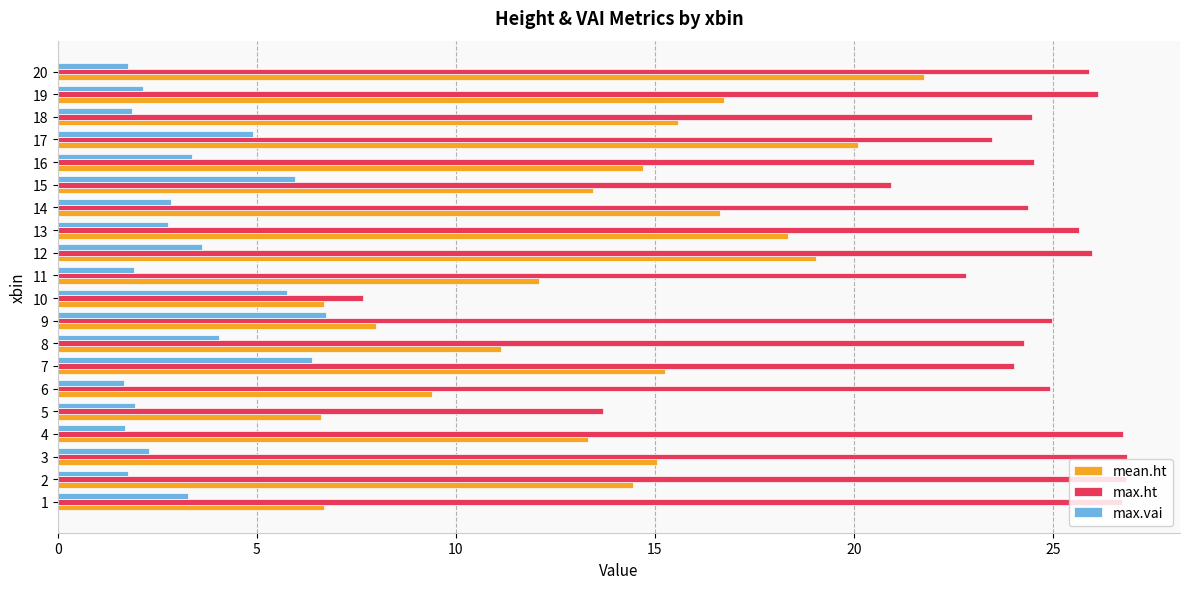

Which category has the highest value in the max.vai series?

9